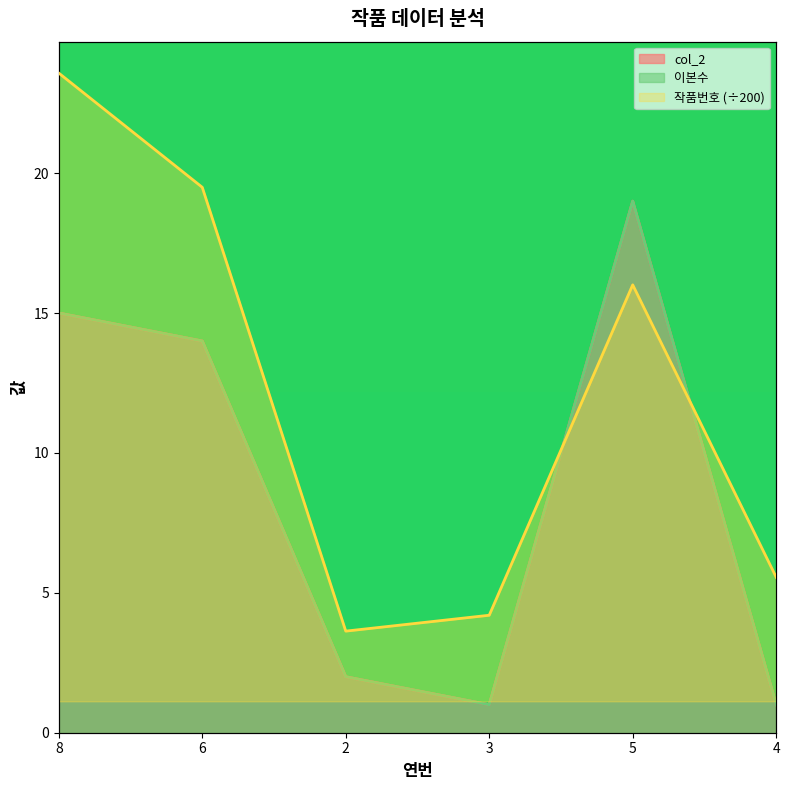

Which label corresponds to the largest value in the chart?

5